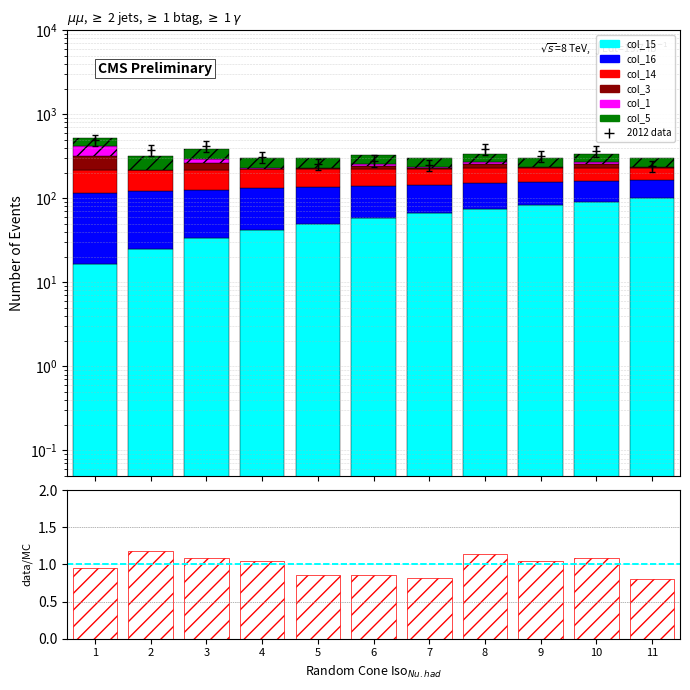

Is the value of col_15 at 10 greater than the value of col_5 at 11?

Yes